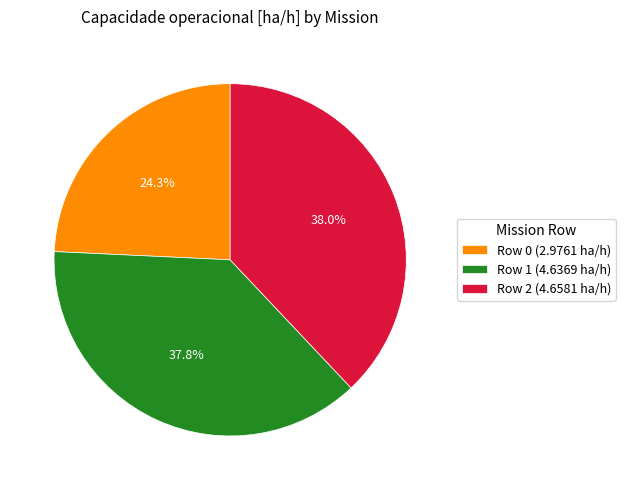

What percentage is NOT represented by Row 0?

75.7%